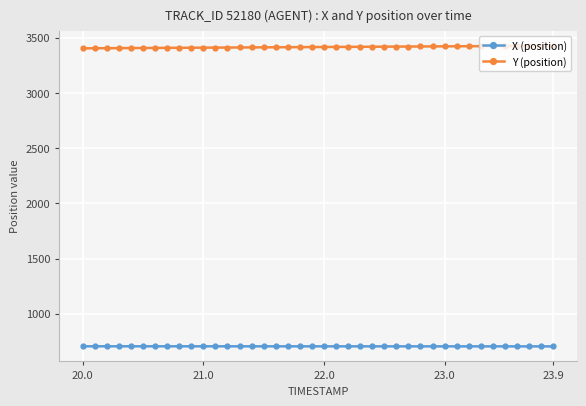

Which series has the largest total across all categories?

Y (position)